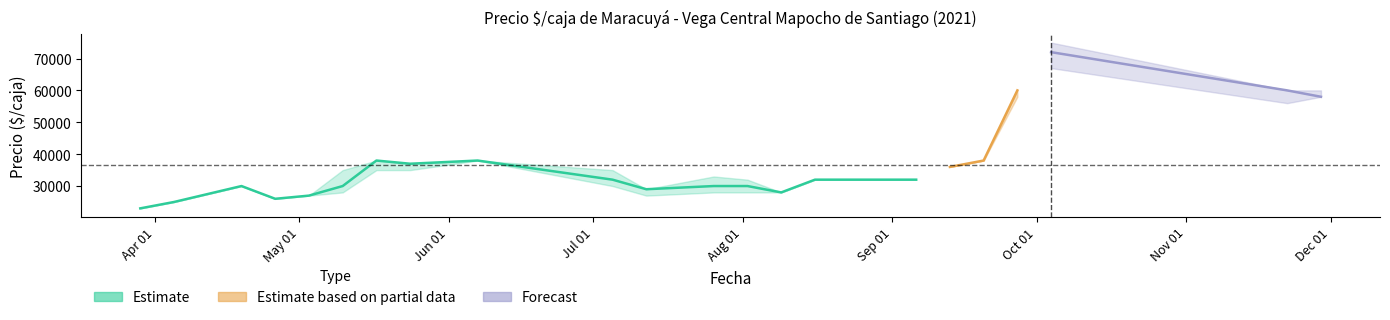

True or false: Precio maximo and Precio minimo cross at least once.

False